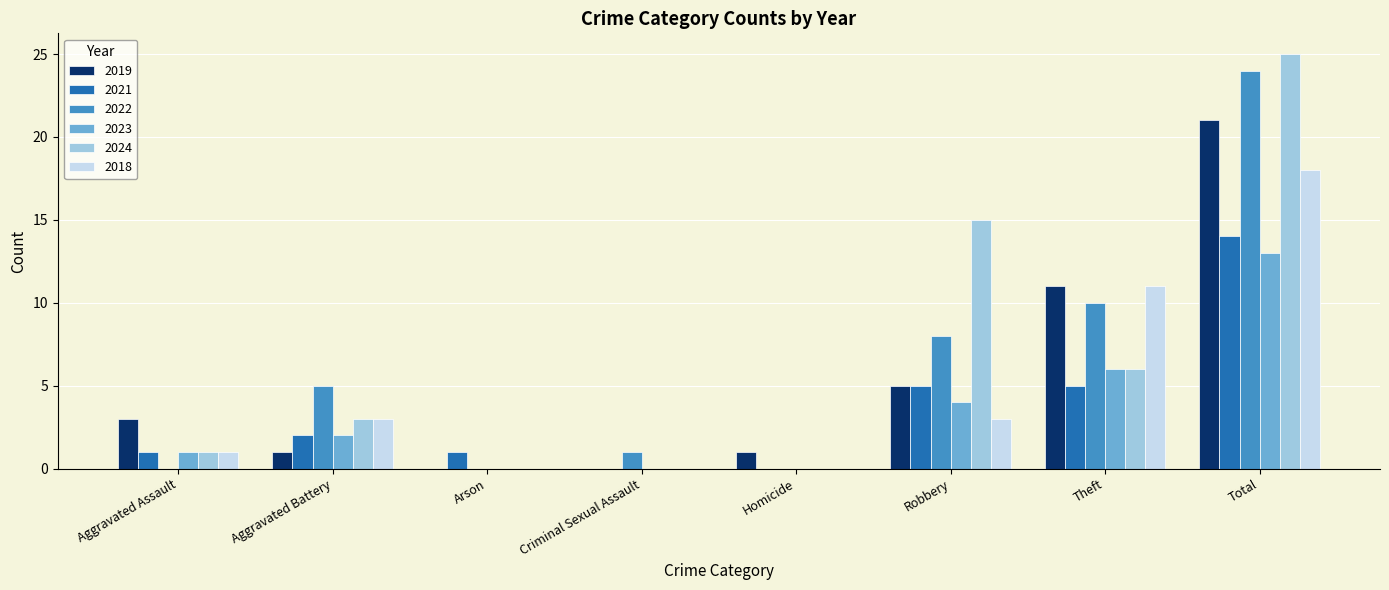

The value of 2022 at Theft is 4. True or false?

False